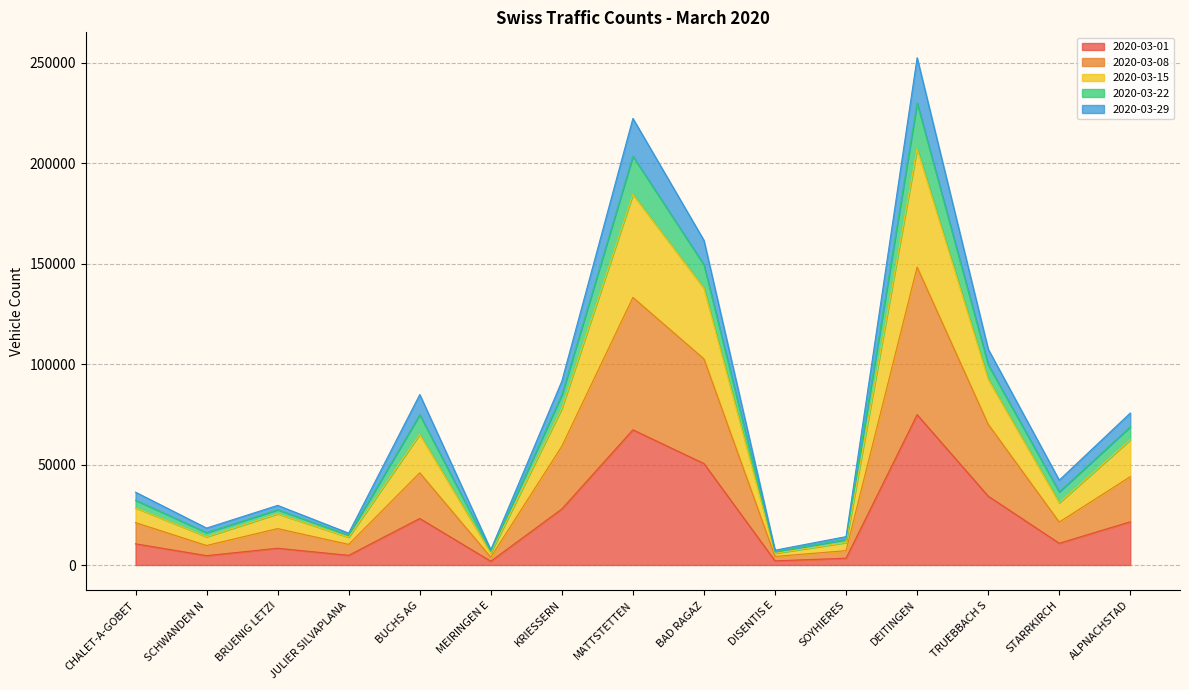

At which label is 2020-03-29 closest to 118284?

TRUEBBACH S